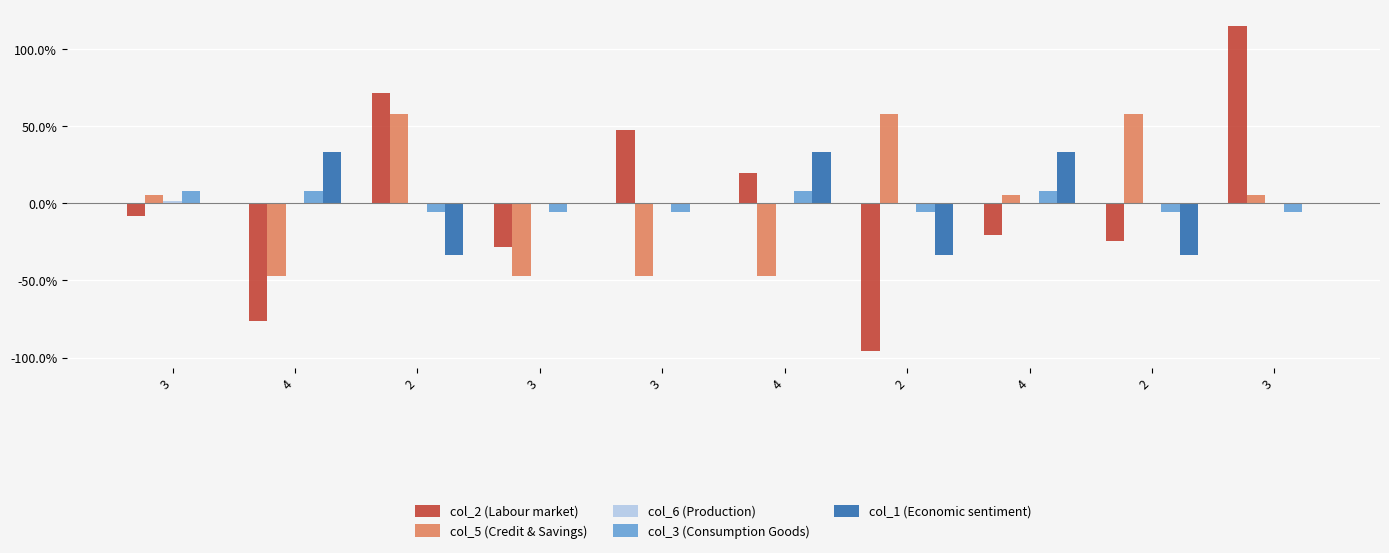

Does the chart contain stacked bars?

No